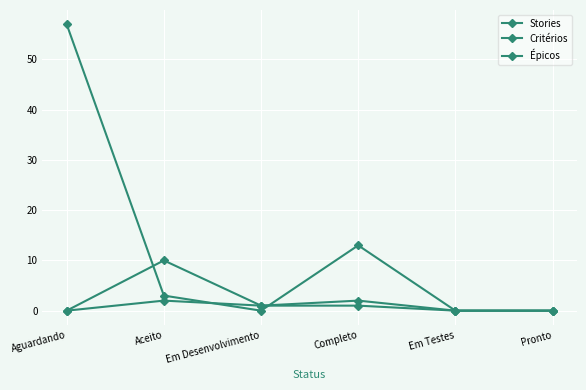

Does the chart have visible grid lines?

Yes